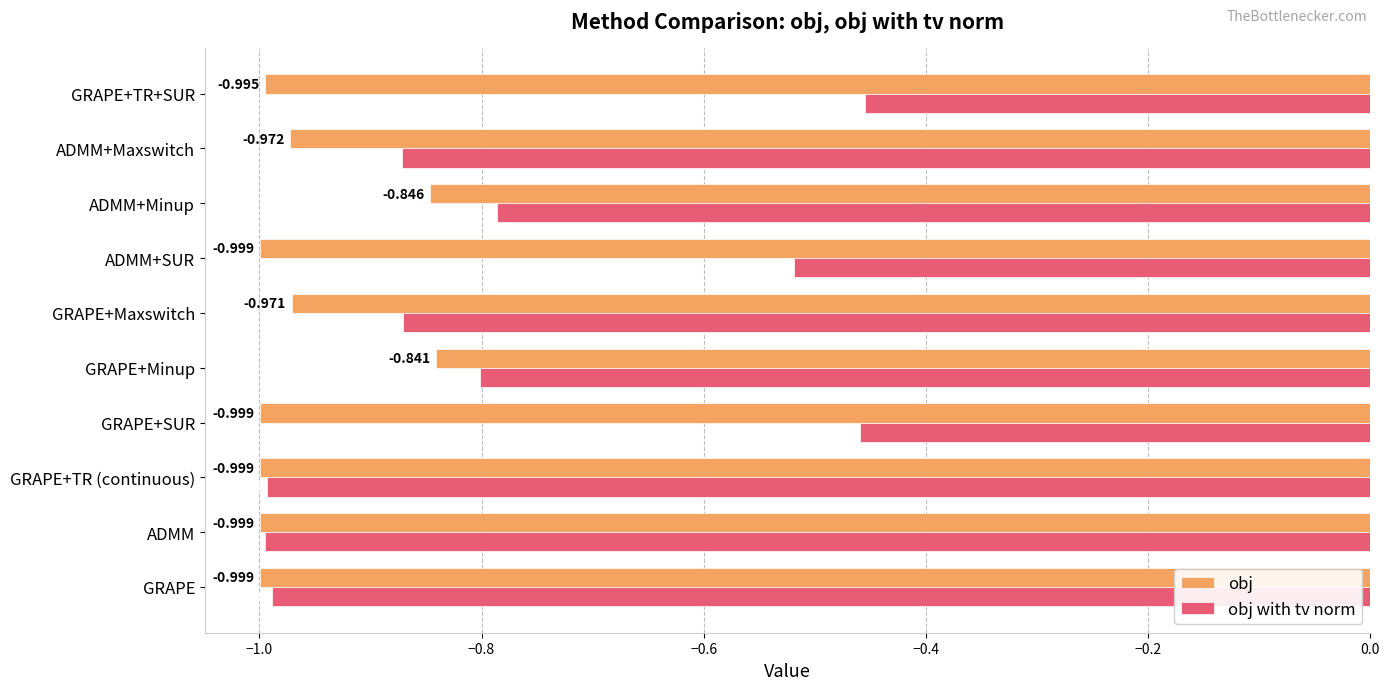

Rank the series by their average value, from lowest to highest.

obj, obj with tv norm